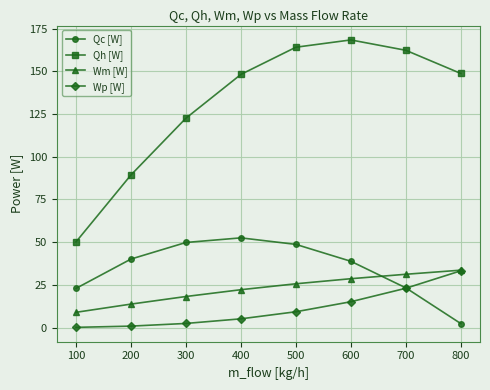

True or false: Qh [W] and Qc [W] intersect in this chart.

False